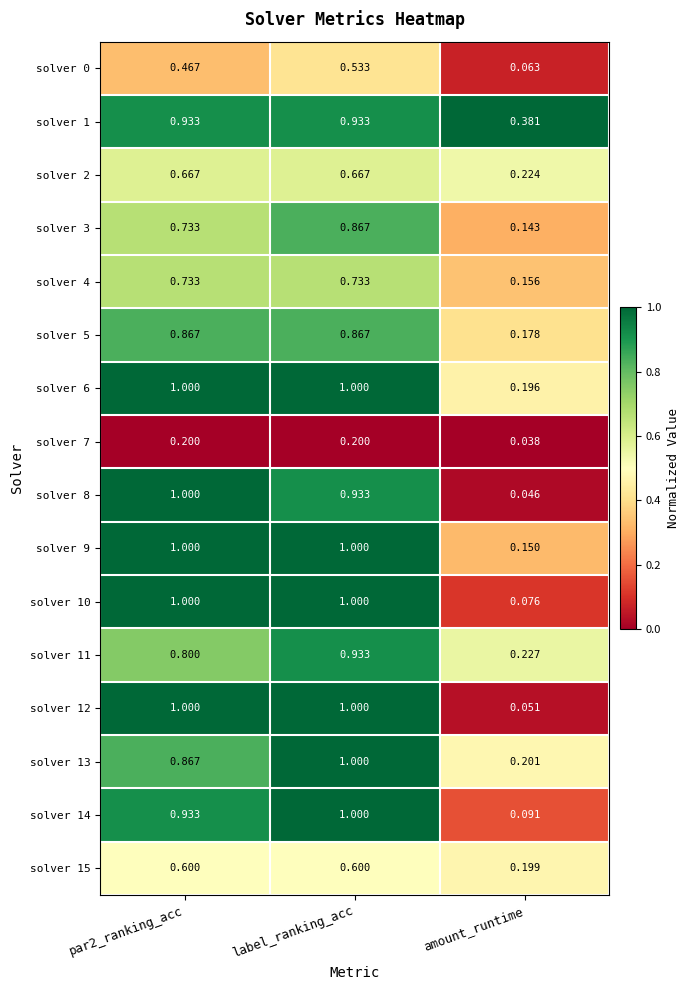

Which category has the lowest value across all series?

amount_runtime